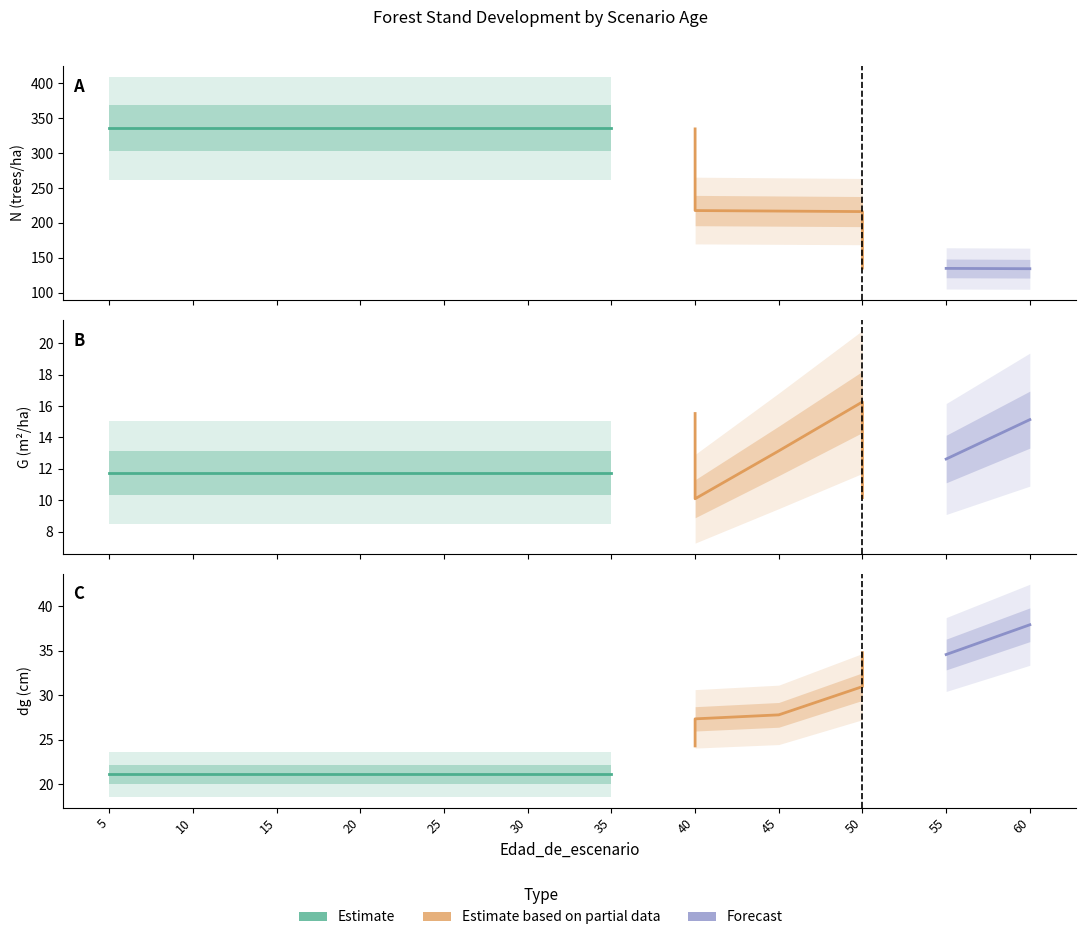

Between 30 and 45, which series saw the biggest shift?

N